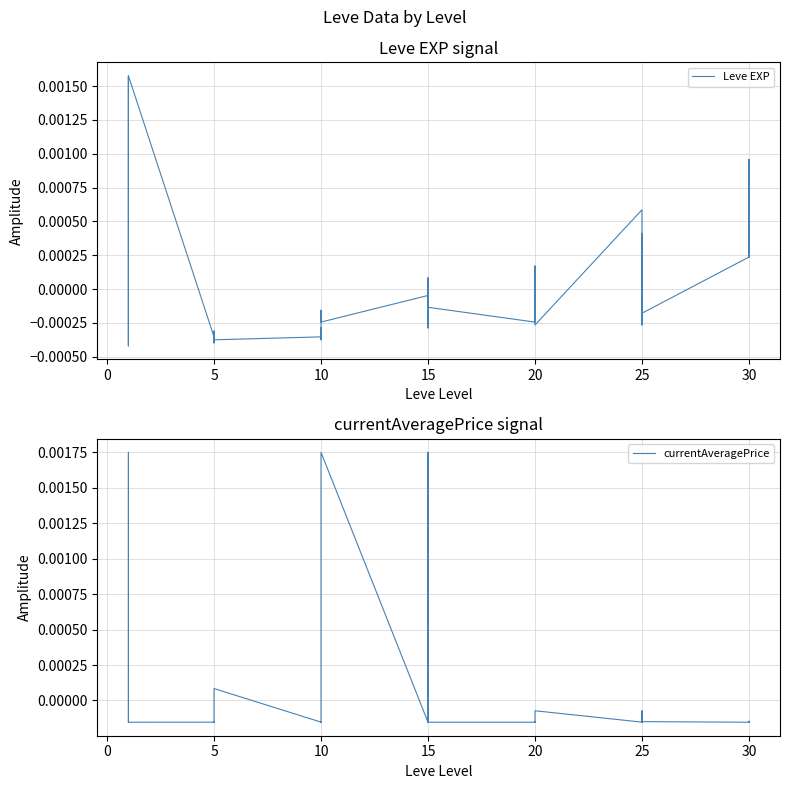

True or false: currentAveragePrice and Leve EXP cross at least once.

True